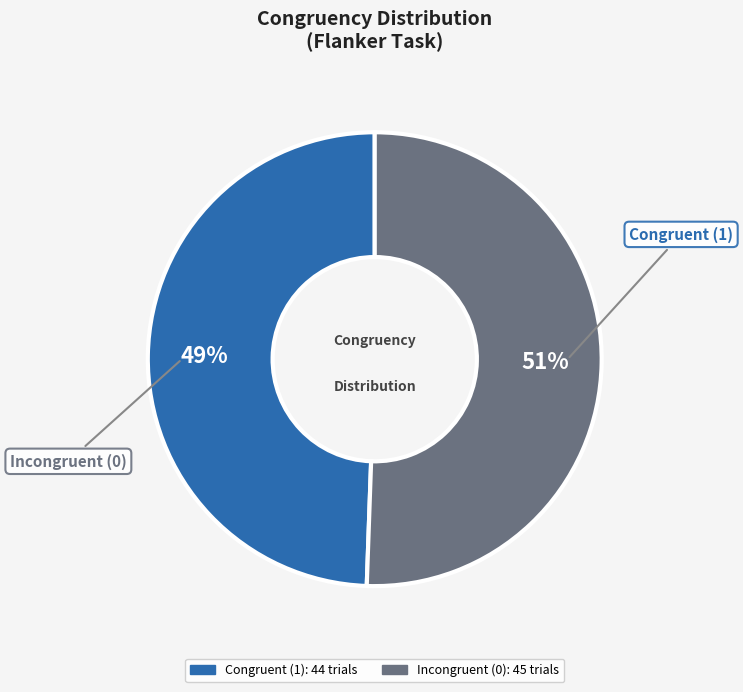

To the nearest percent, what is the average slice percentage?

50%